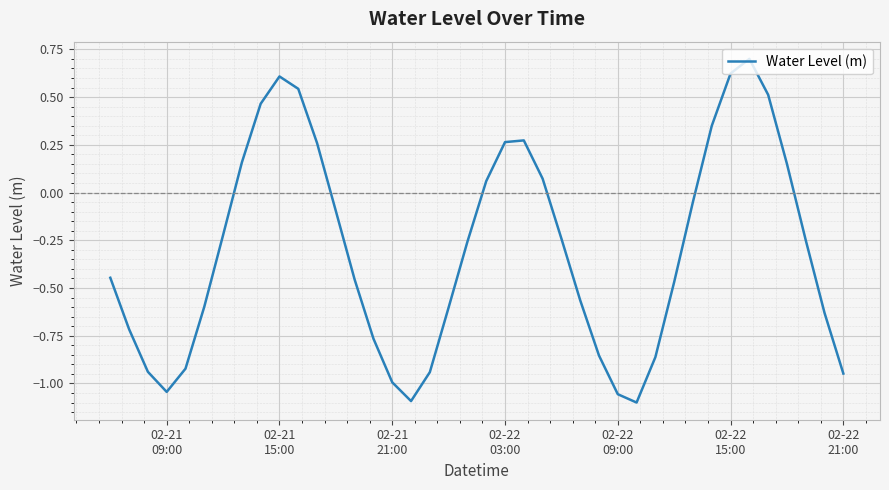

What is the difference between the maximum and minimum values?

1.8